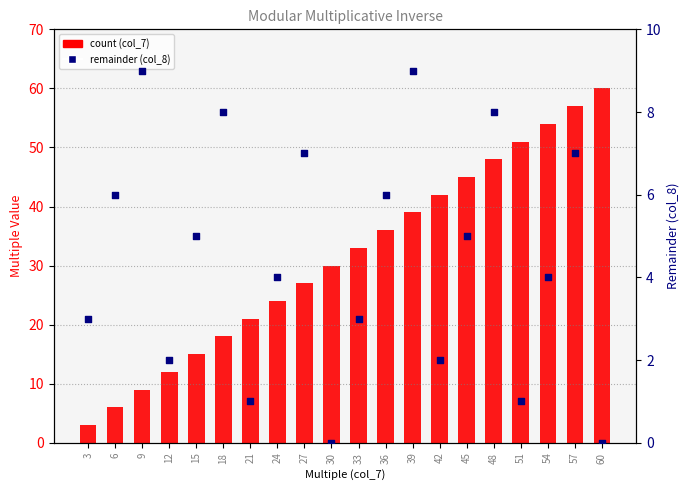

At how many categories does at least one series exceed 53?

3